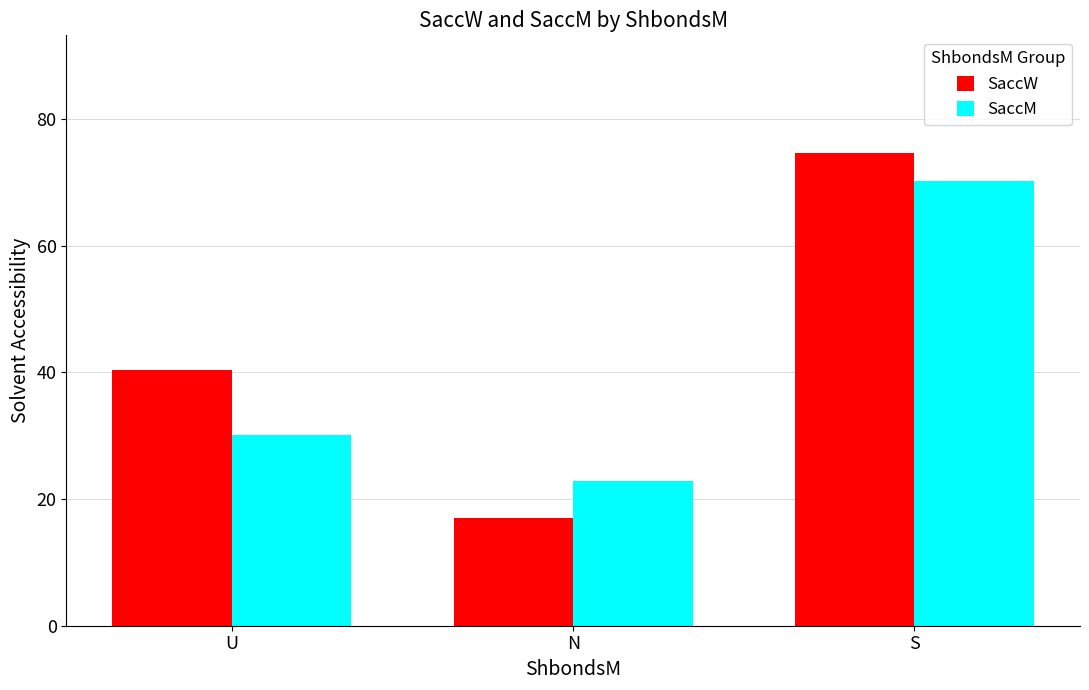

What position from the right is S?

1